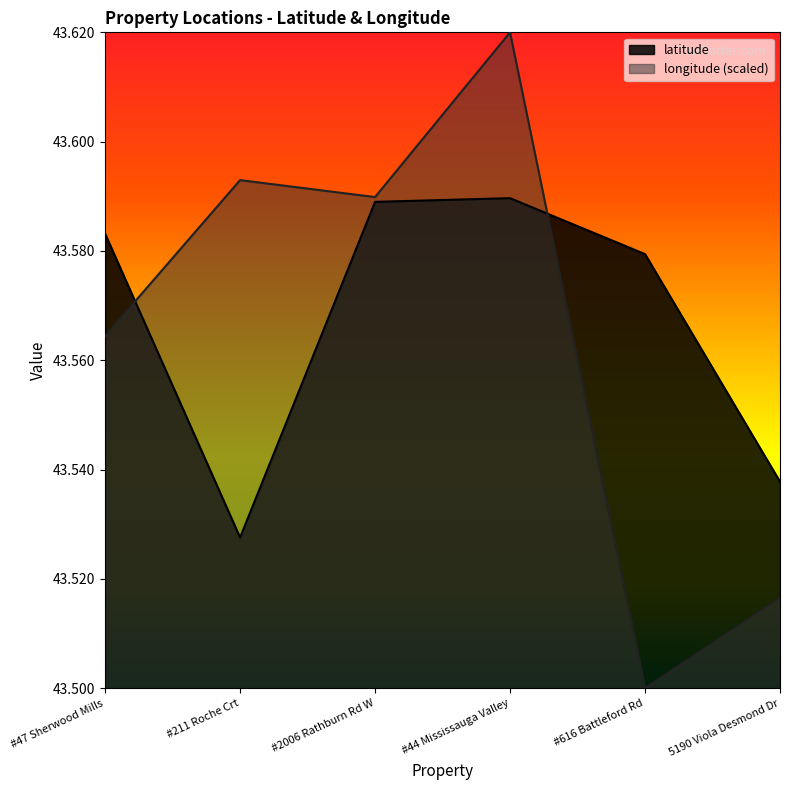

Which category has the highest value in the latitude series?

#44 Mississauga Valley